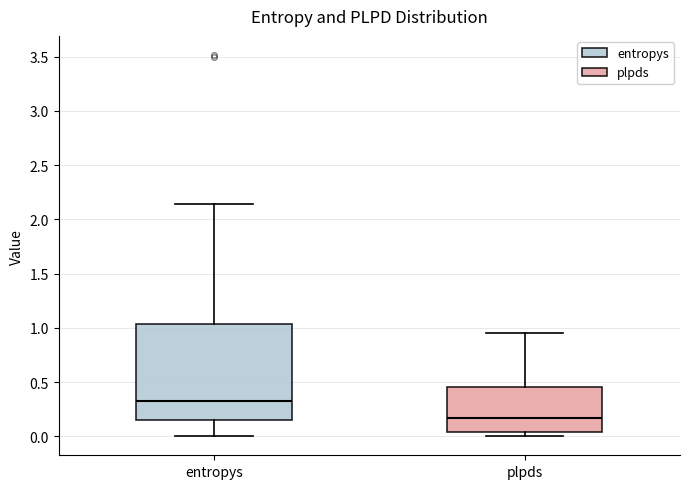

Reading left to right, transcribe this box plot: for each box, give where its median line is, the range the box spans, and where its two whiskers end, as read against the y-axis. The values are not printed on the chart, so give them approximately, as read against the axis.

entropys: median 0.30, box 0.15 to 1.05, whiskers 0.00 to 2.15
plpds: median 0.15, box 0.05 to 0.45, whiskers 0.00 to 0.95